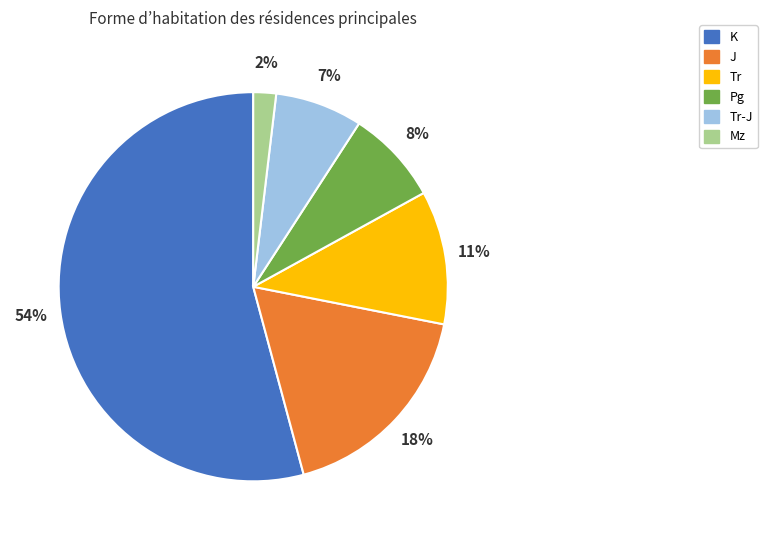

Is there a majority slice in this chart?

Yes